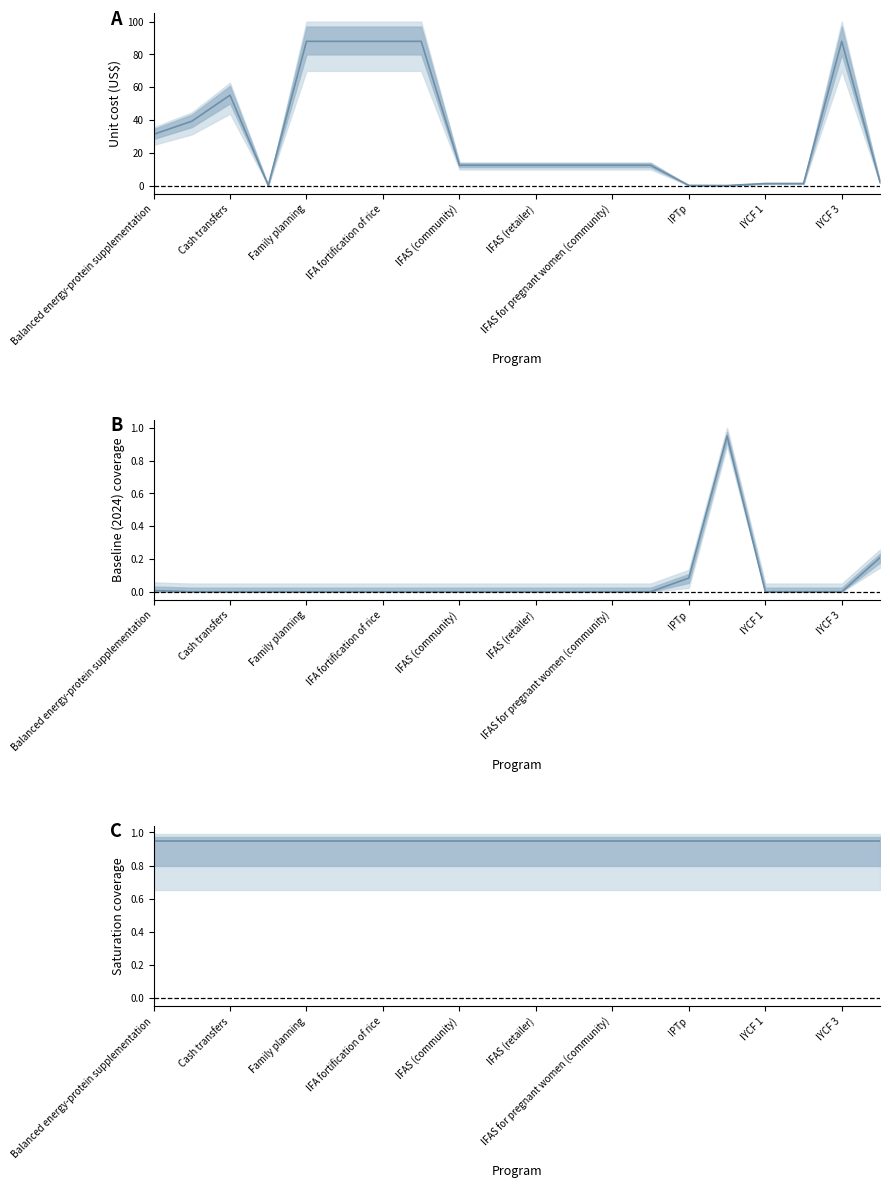

How many intersections are there between Unit cost (US$) and Saturation coverage?

4